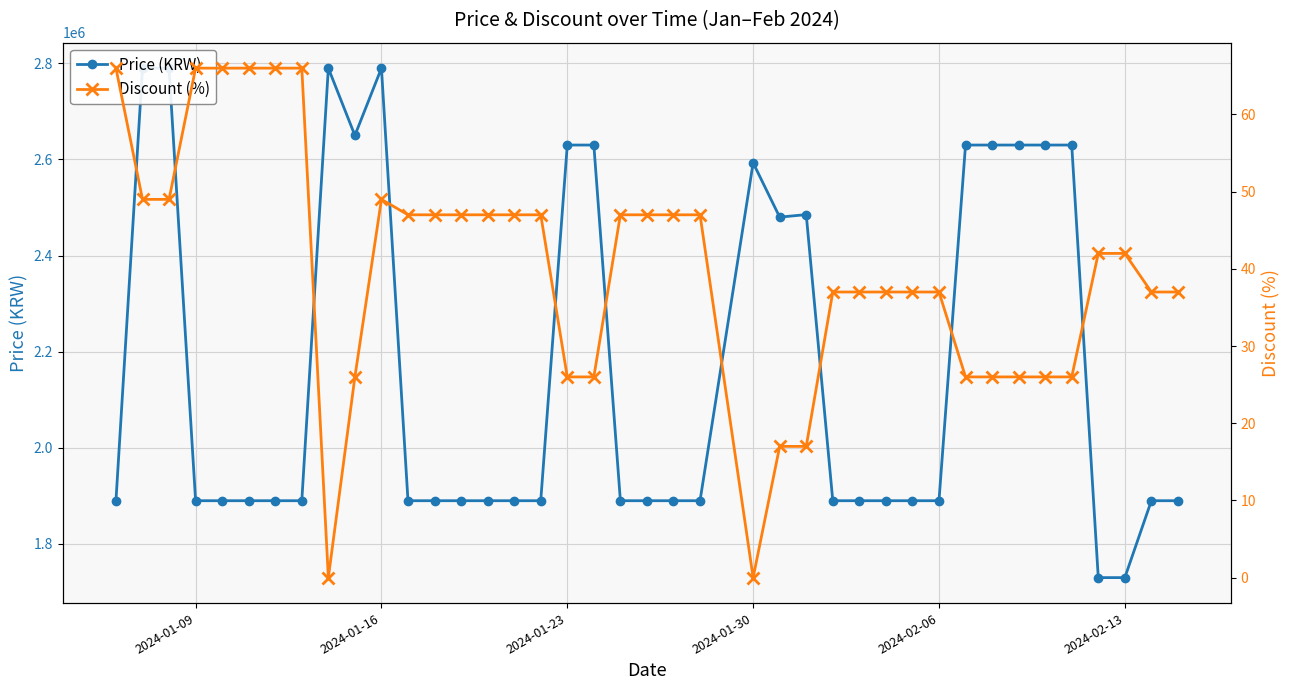

How many data points does each series have?

40